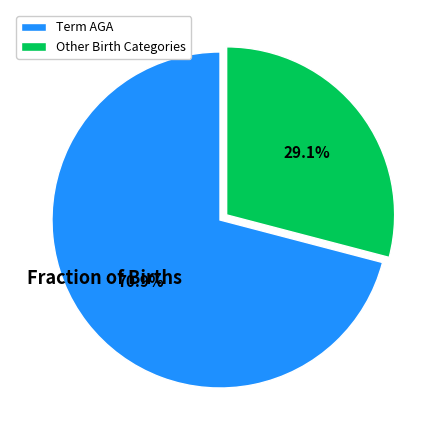

To the nearest percent, what is the average slice percentage?

50%